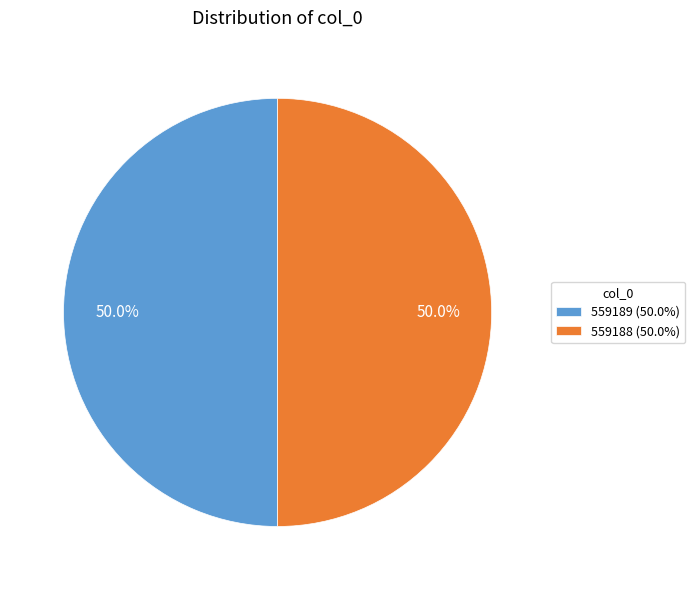

What is the ratio of the value at 559188 (50.0%) to the value at 559189 (50.0%)?

1.0